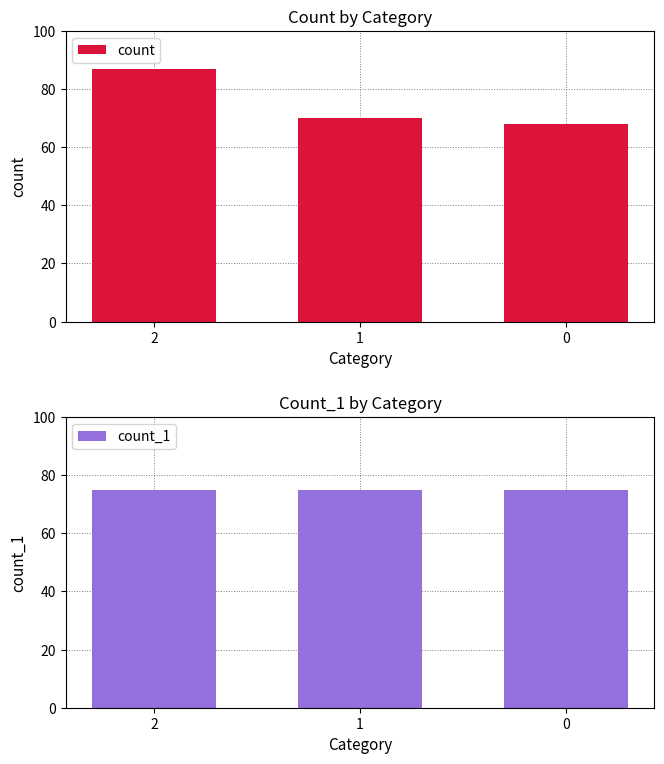

At which label is count_1 closest to 75?

2